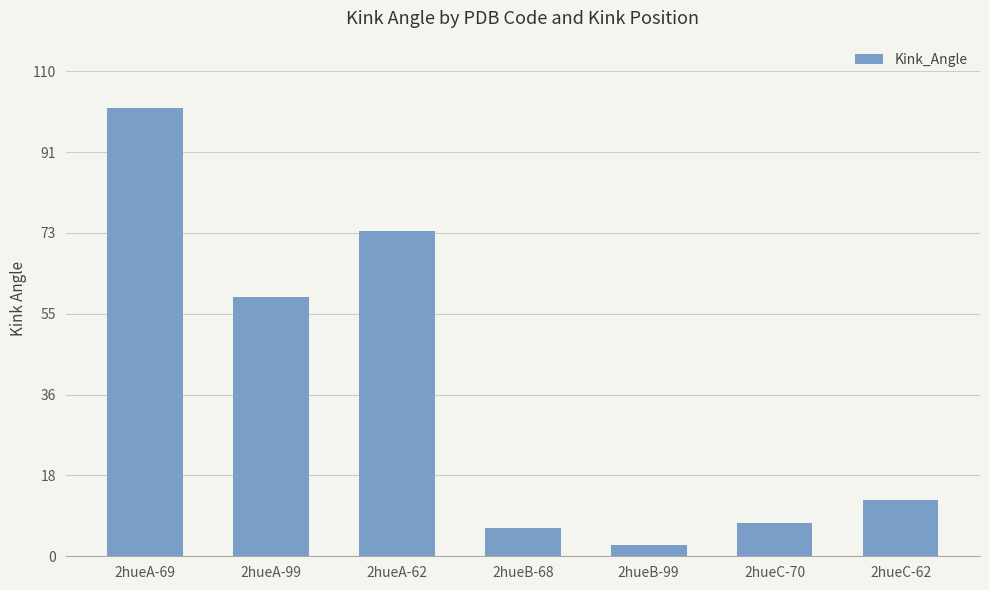

Reading left to right, what are all the values shown in this chart?

2hueA-69=101.7	2hueA-99=58.7	2hueA-62=73.7	2hueB-68=6.5	2hueB-99=2.6	2hueC-70=7.6	2hueC-62=12.7